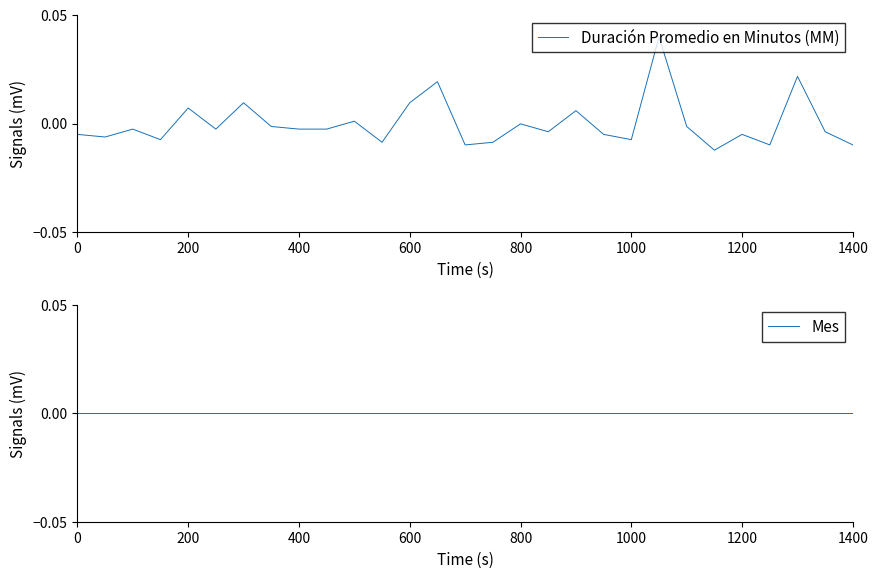

Which has a higher value, 25 or 17?

17